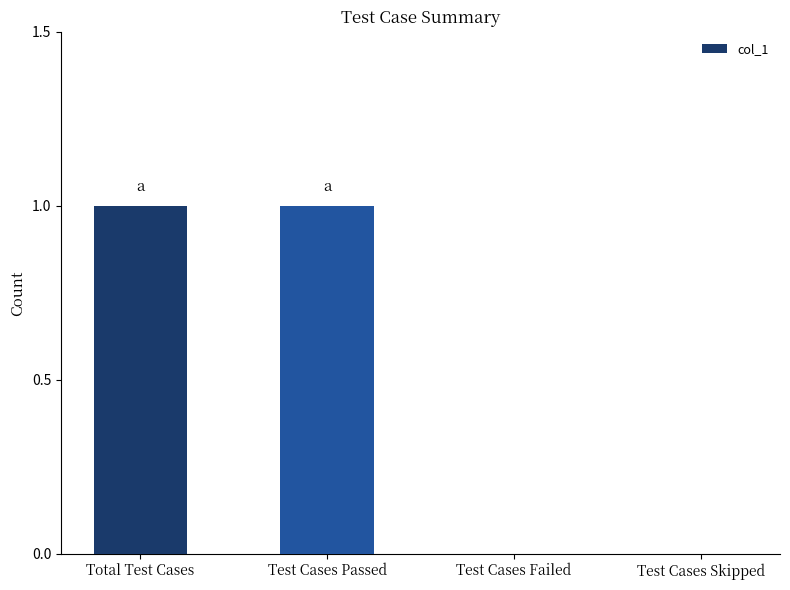

What is the change in value from Total Test Cases to Test Cases Skipped?

-1